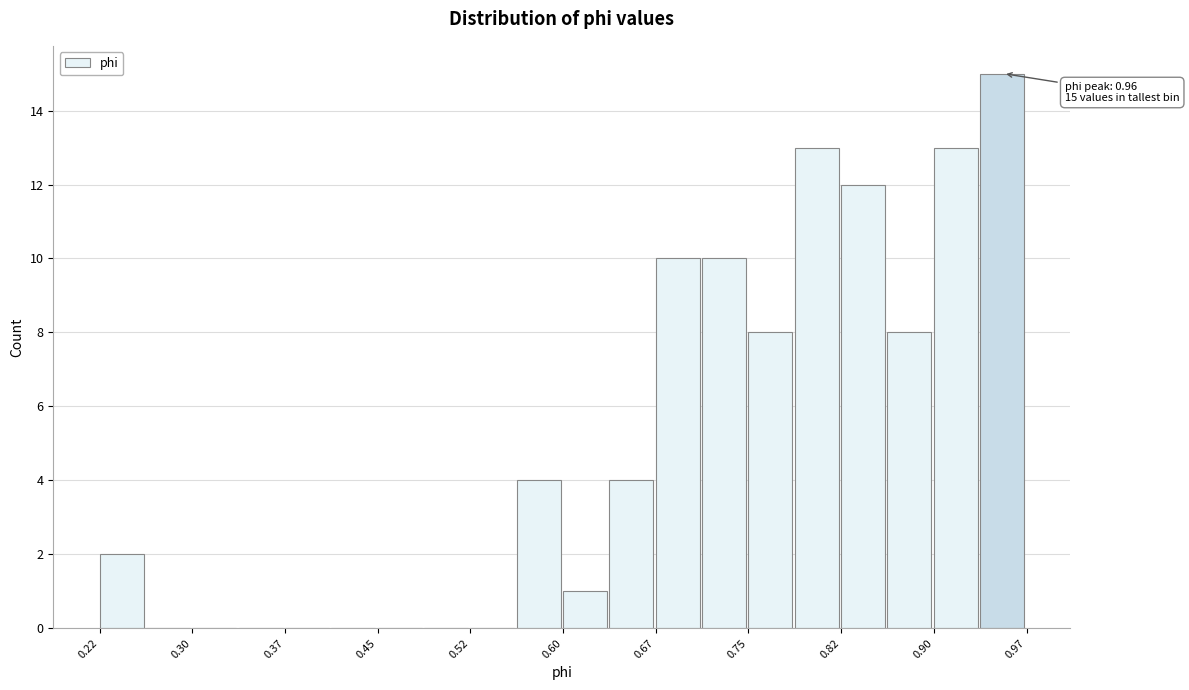

Around what value on the x-axis is the tallest bar? Give the approximate position of its centre, as read against the axis.

0.95